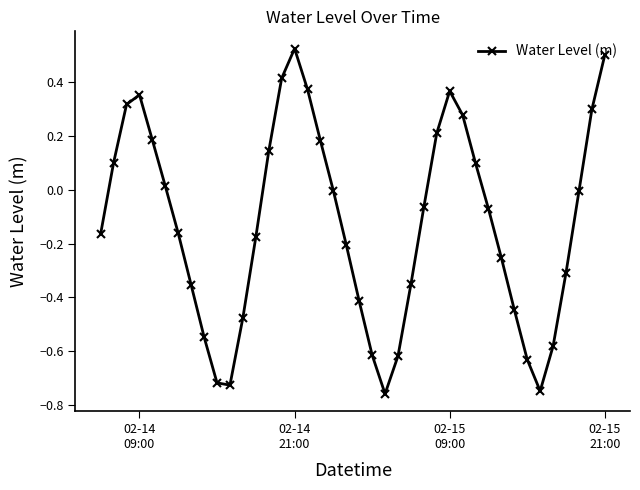

True or false: there are more than 0 points higher than both neighbors.

True